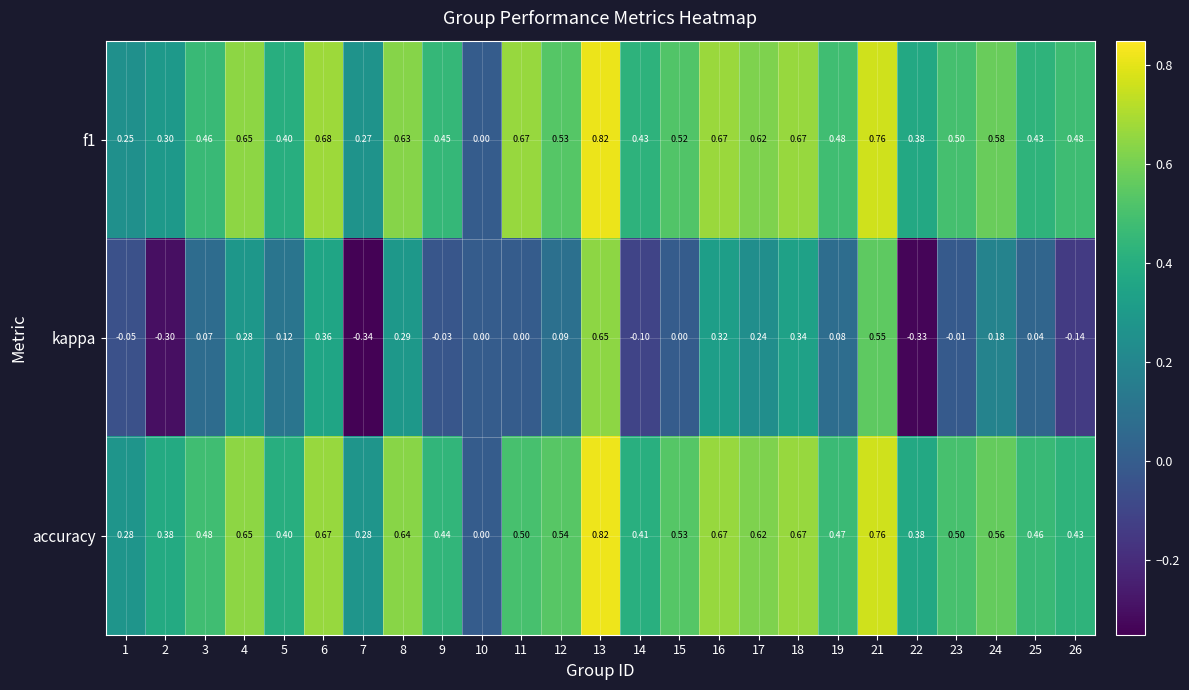

Between 2 and 7, which series saw the biggest shift?

accuracy